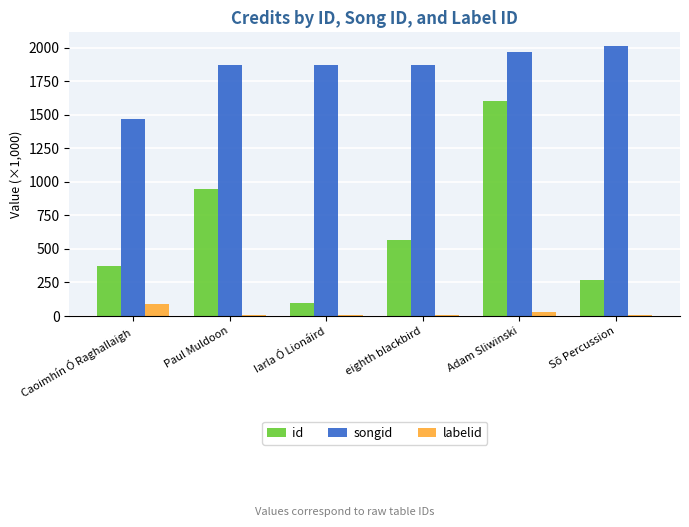

Where does the id series first go above 562?

Paul Muldoon